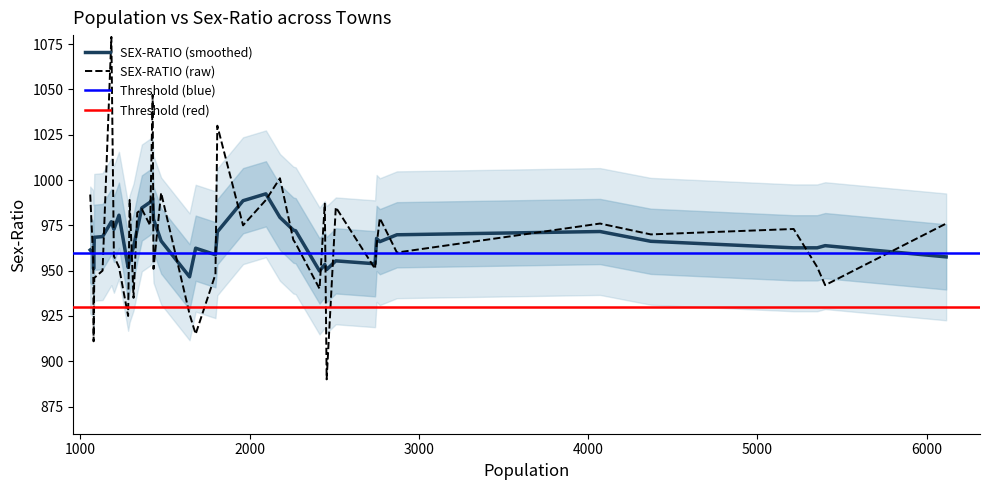

What is the average value?

967